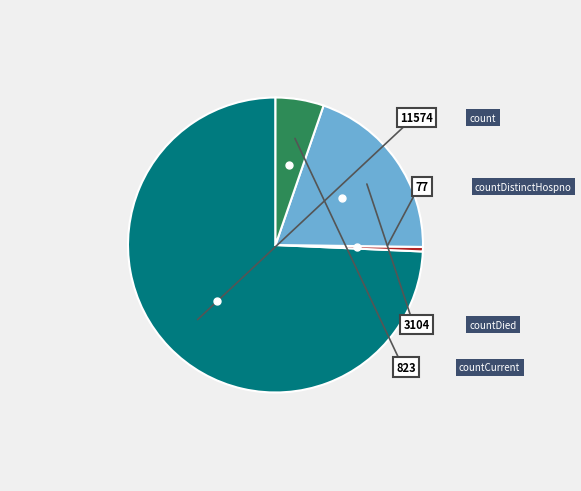

Is there a majority slice in this chart?

Yes